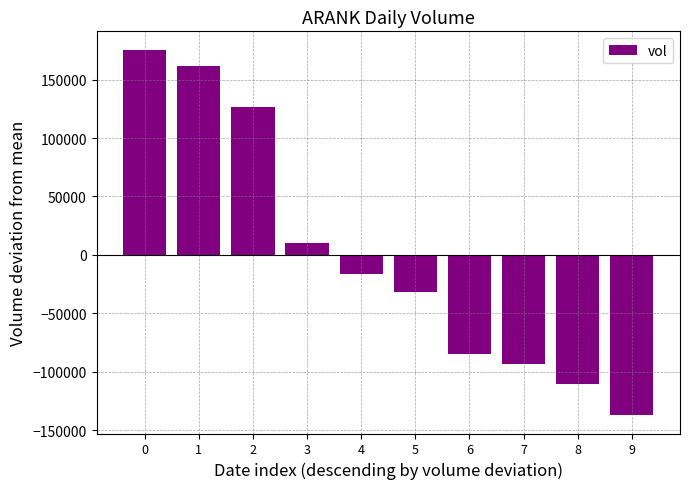

What is the approximate value at 4, to the nearest 50?

-16550